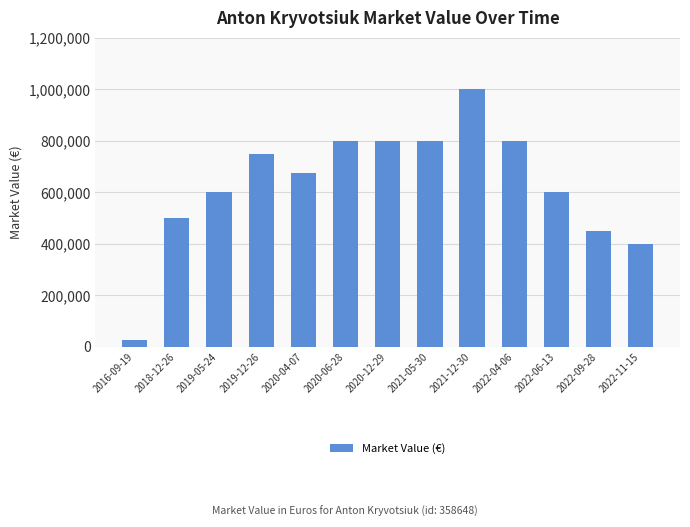

Count the number of data series in this chart.

1